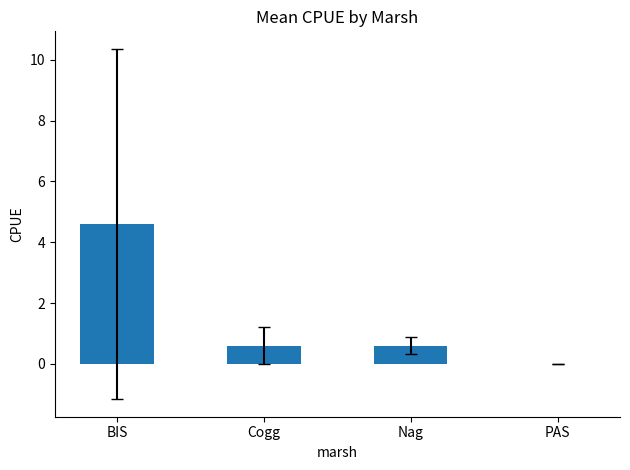

What is the greatest value displayed?

4.6